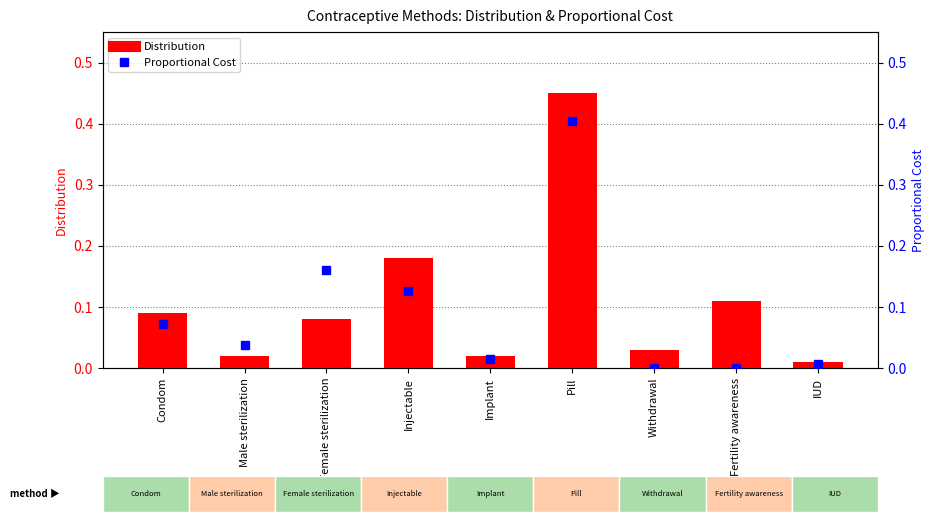

True or false: Proportional Cost has a value of 0.1 at Injectable.

True